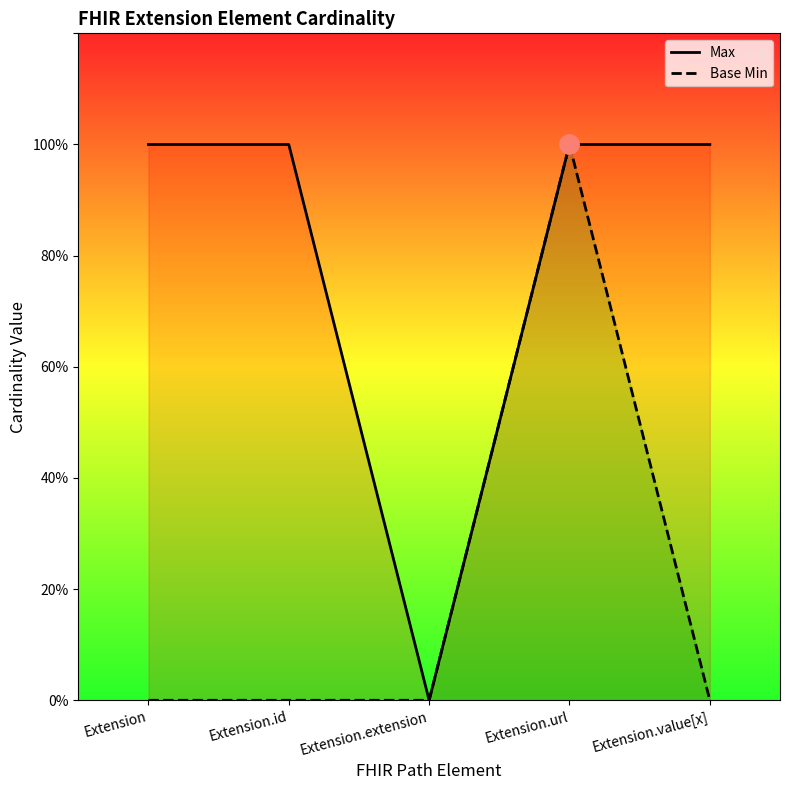

What are all the series names shown in the legend?

Max, Base Min